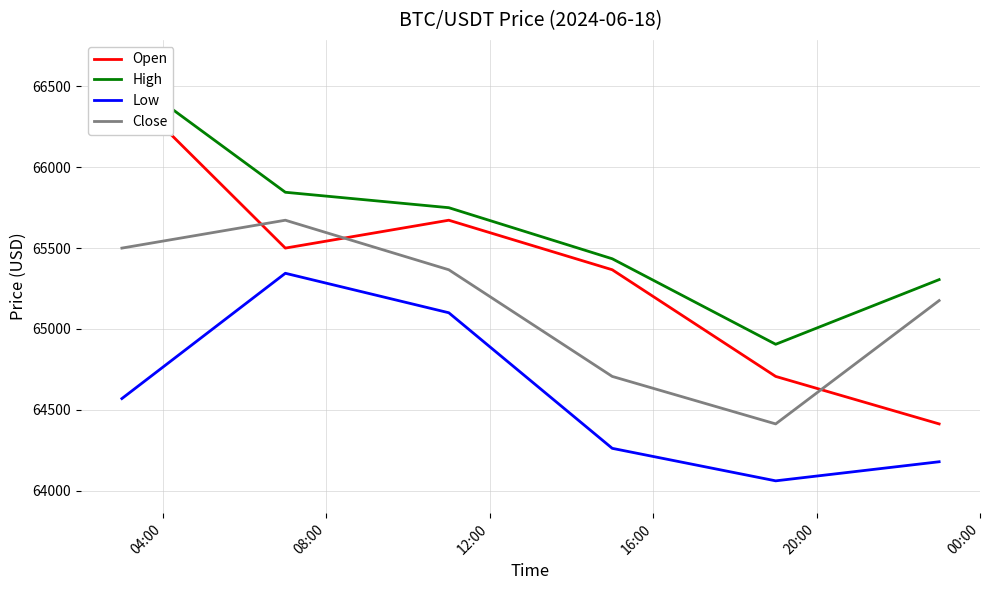

What are all the series names shown in the legend?

Open, High, Low, Close